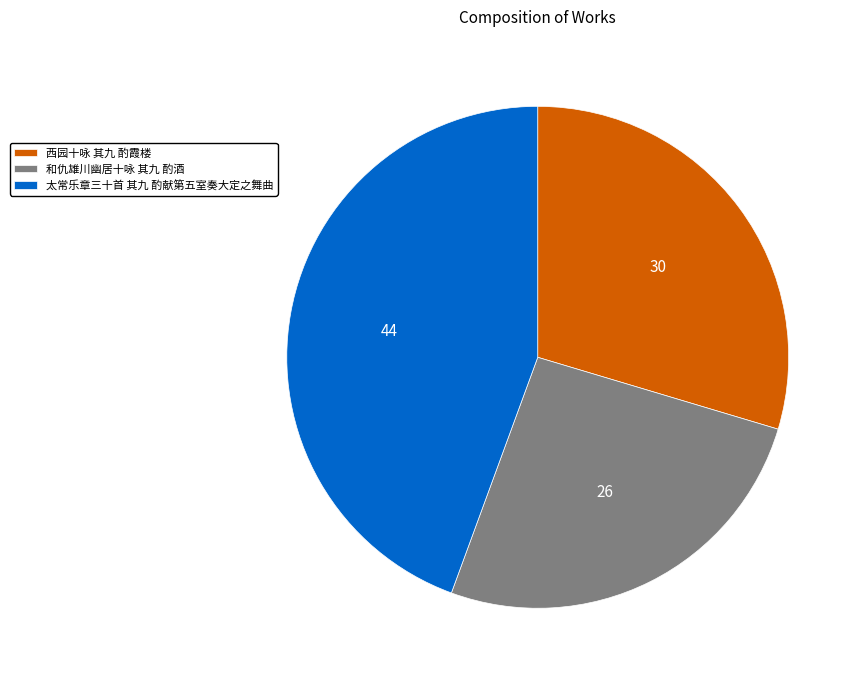

Count the number of slices in the pie.

3